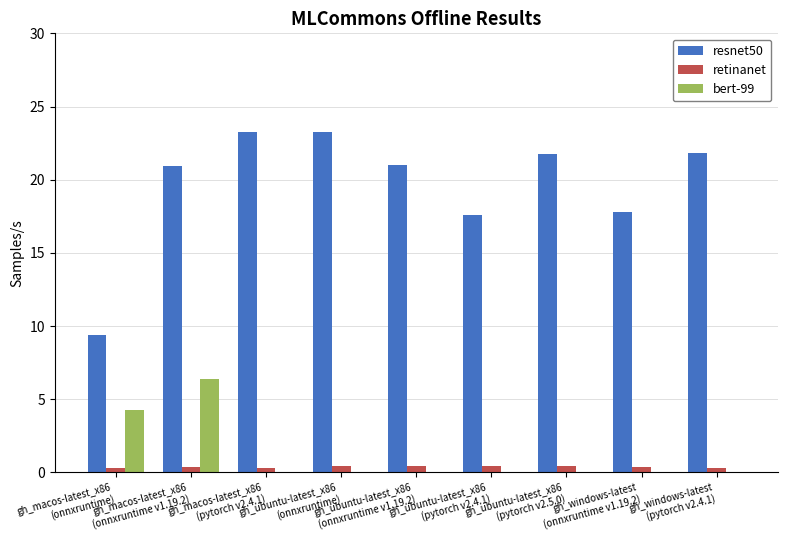

What is the maximum value for bert-99?

6.4